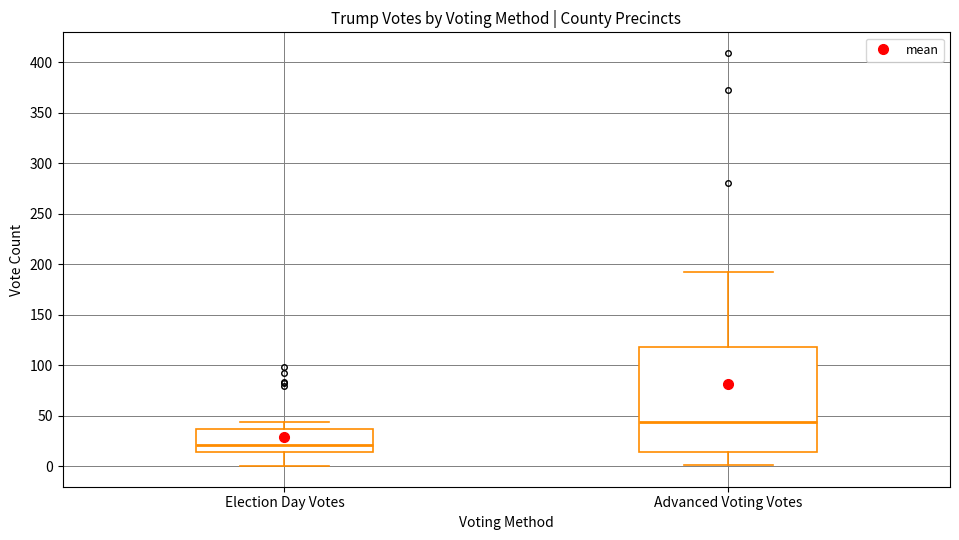

Reading left to right, transcribe this box plot: for each box, give where its median line is, the range the box spans, and where its two whiskers end, as read against the y-axis. The values are not printed on the chart, so give them approximately, as read against the axis.

Election Day Votes: median 20, box 15 to 35, whiskers 0 to 45
Advanced Voting Votes: median 45, box 15 to 120, whiskers 0 to 190